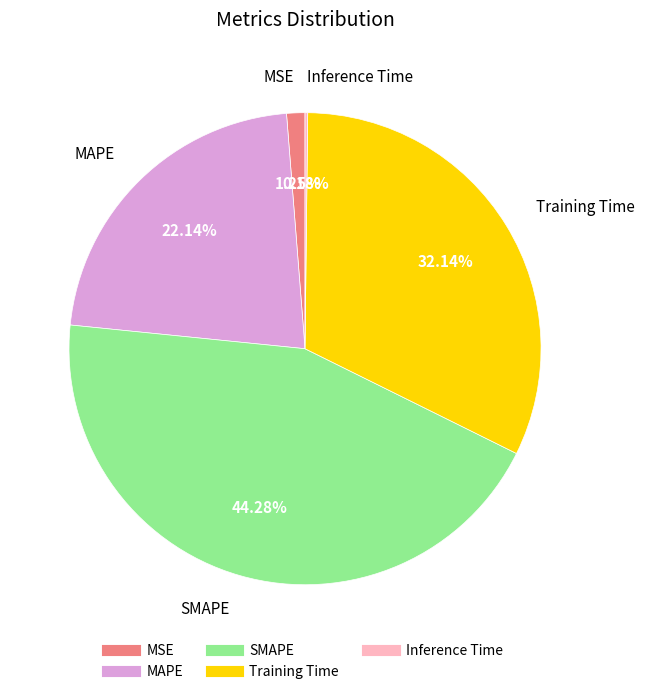

Is it true that MSE is 1% of the pie?

True